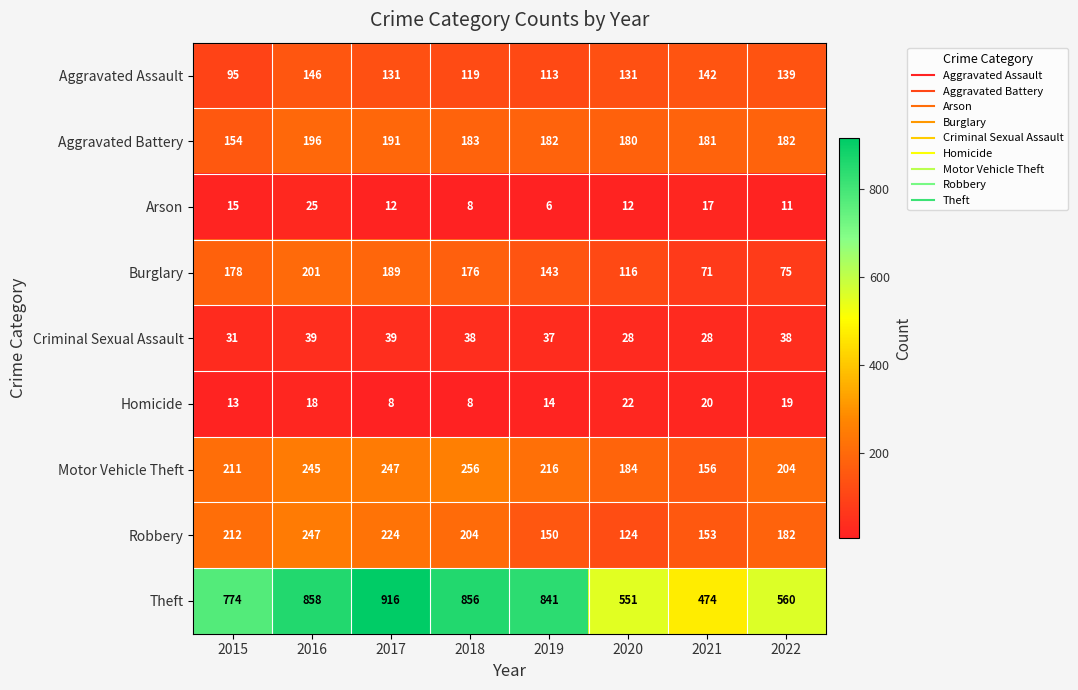

What is the lowest value of the Theft series?

474